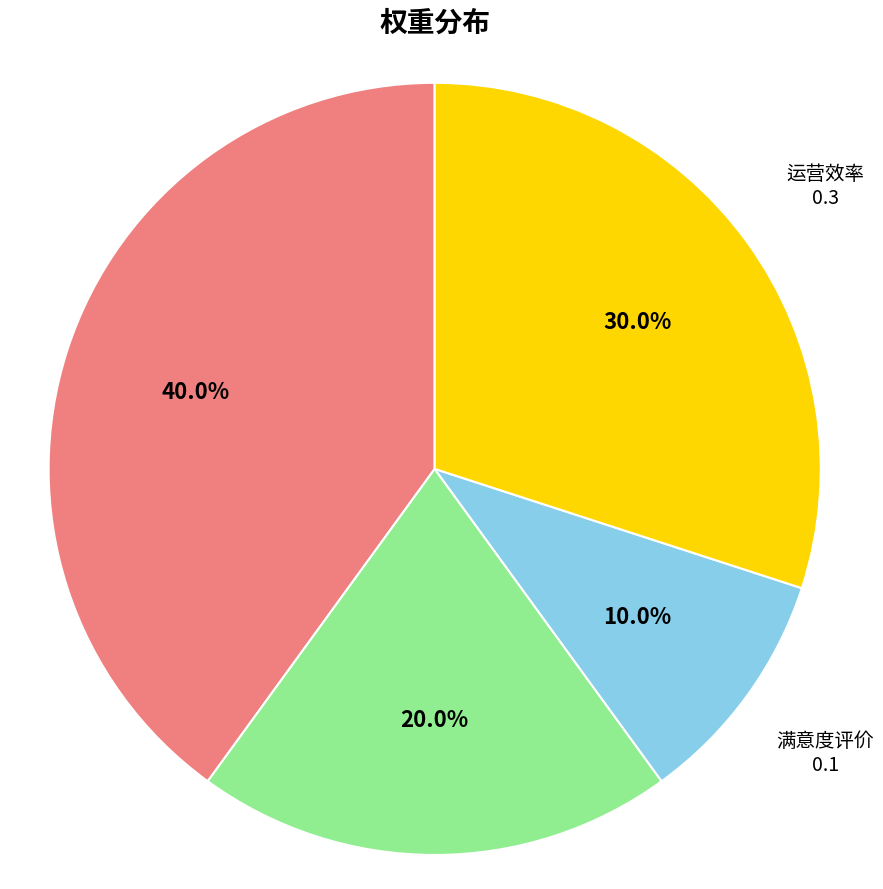

How many slices are in this pie chart?

4